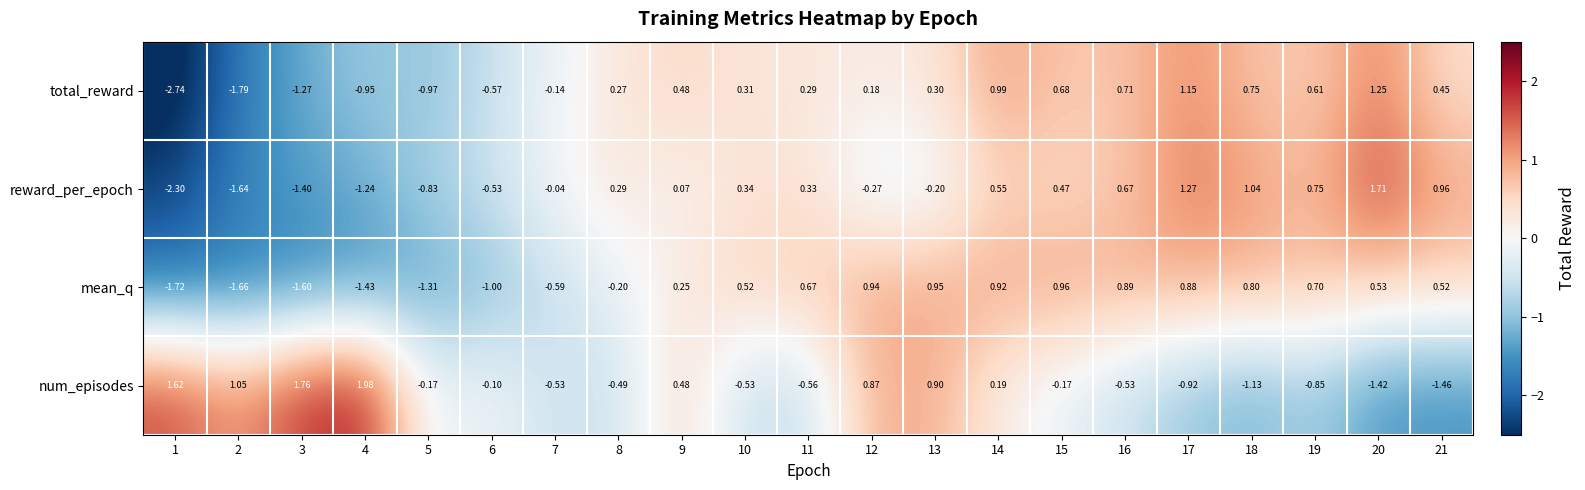

What is the total value across all series at 8?

-0.1